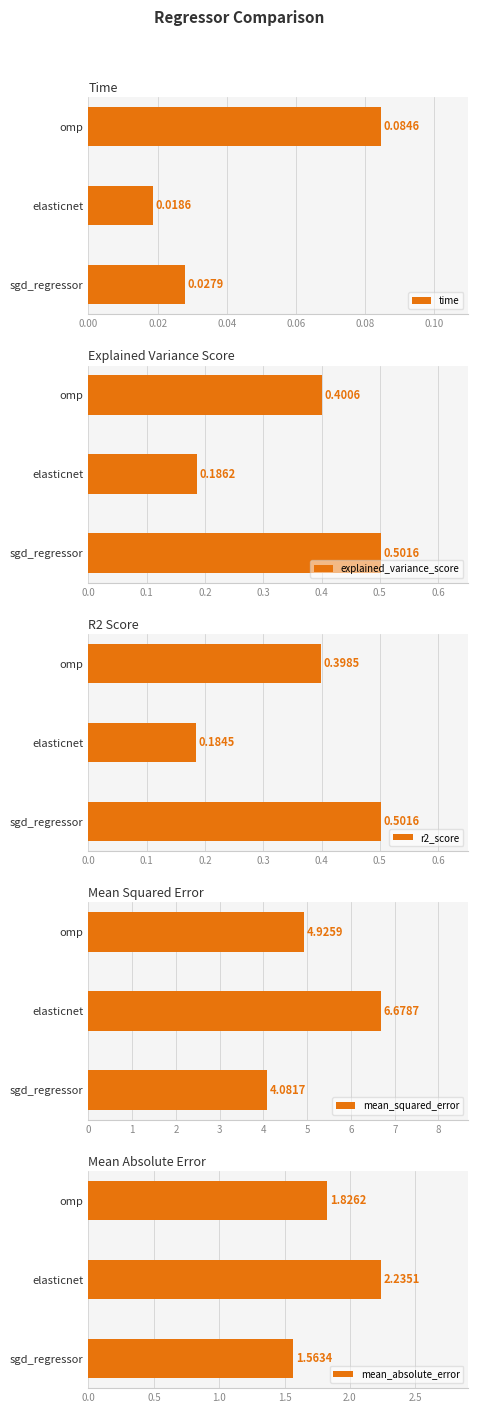

Where is time nearest to the value 0?

elasticnet